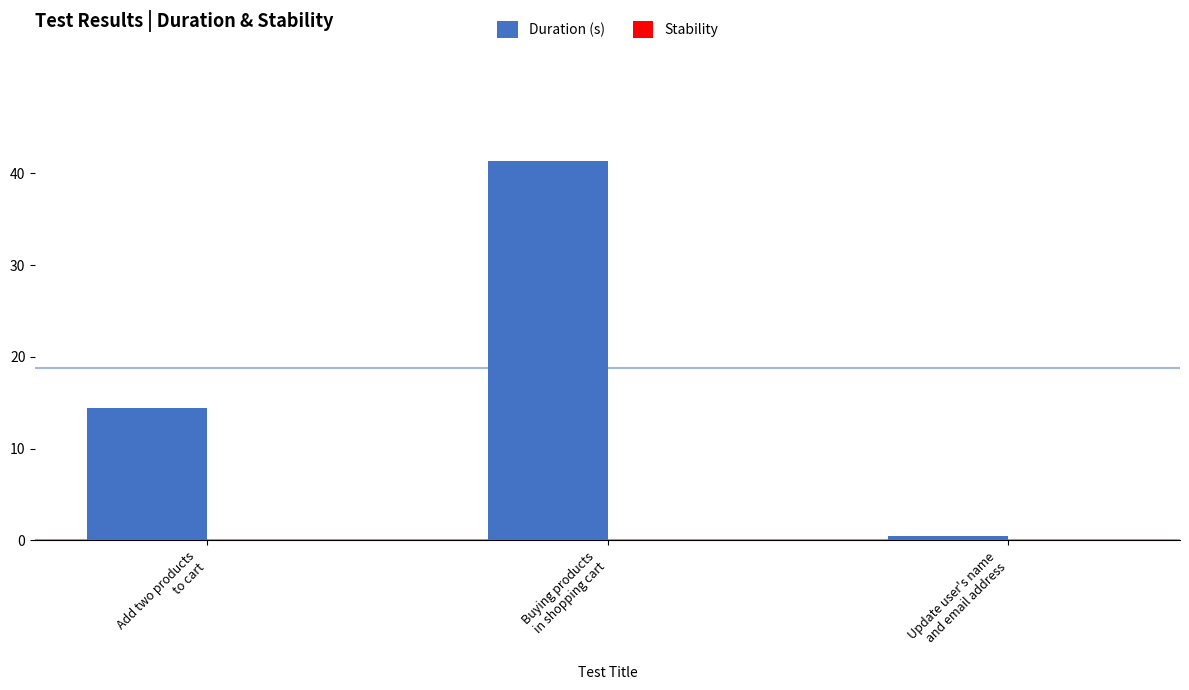

What is the greatest value displayed?

41.3